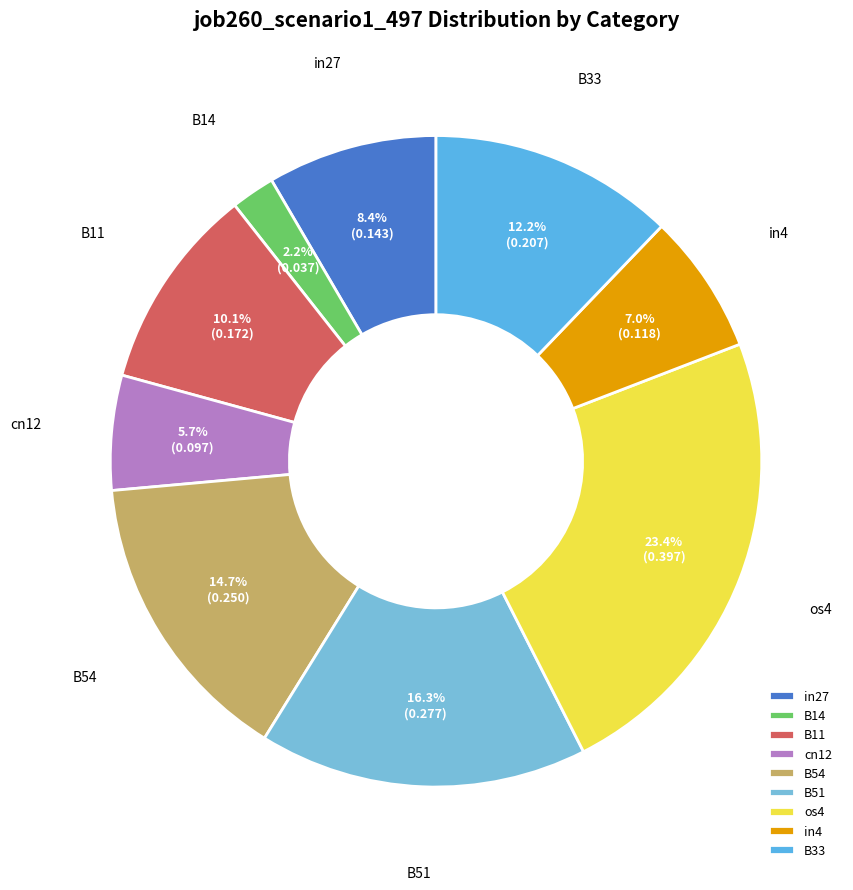

Is the sum of os4 and cn12 greater than half?

No